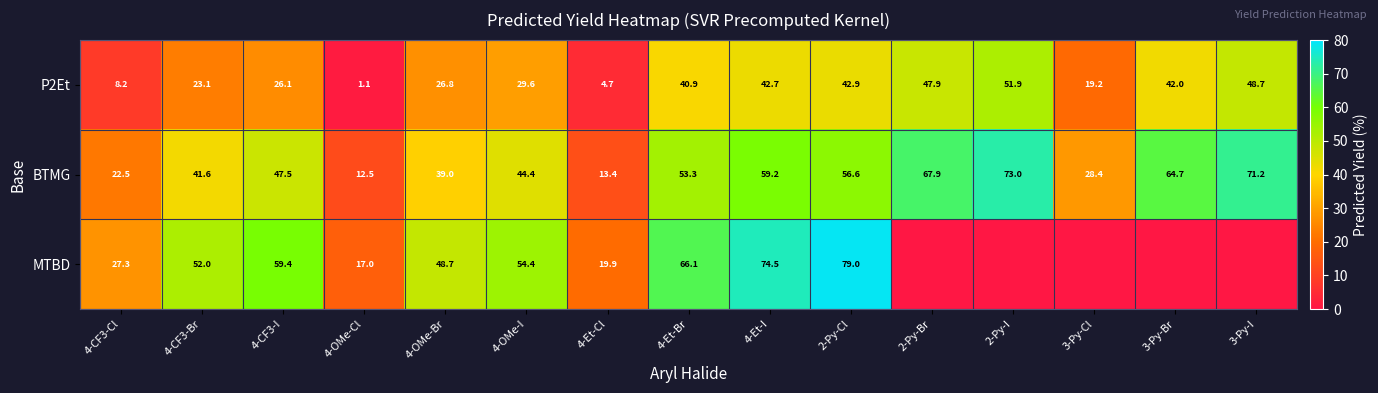

At 4-Et-Br, list the series in order from smallest to largest.

P2Et, BTMG, MTBD